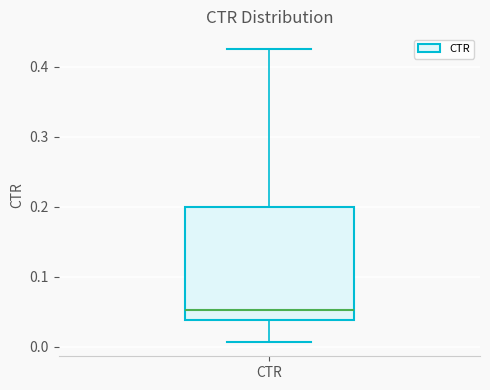

Transcribe this box plot: give where the median line is, the range the box spans, and where the two whiskers end, as read against the y-axis. The values are not printed on the chart, so give them approximately, as read against the axis.

median 0.05, box 0.04 to 0.20, whiskers 0.01 to 0.43